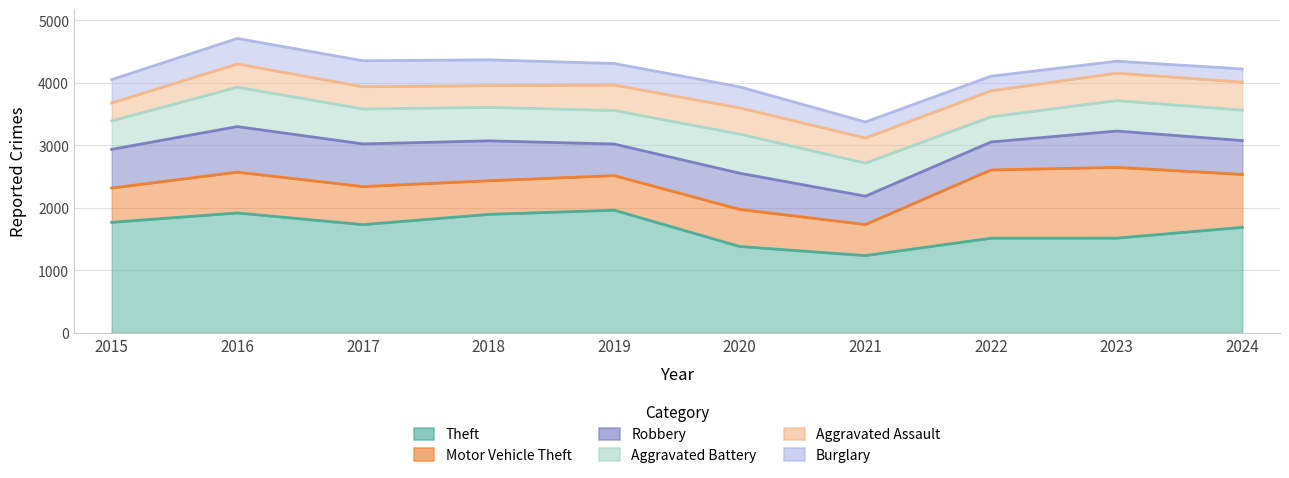

Which series has the largest range (max minus min)?

Theft